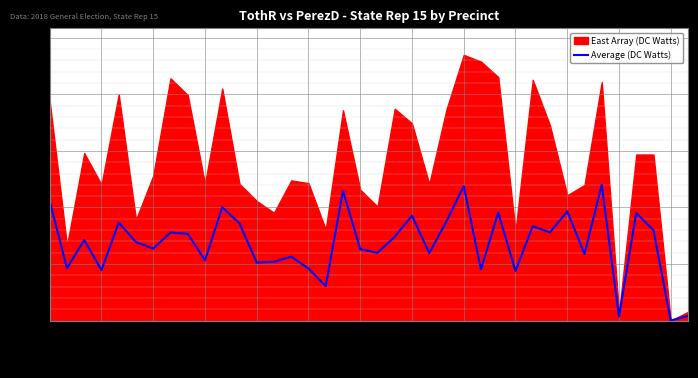

What is the change in value from 32 to 34?

-249